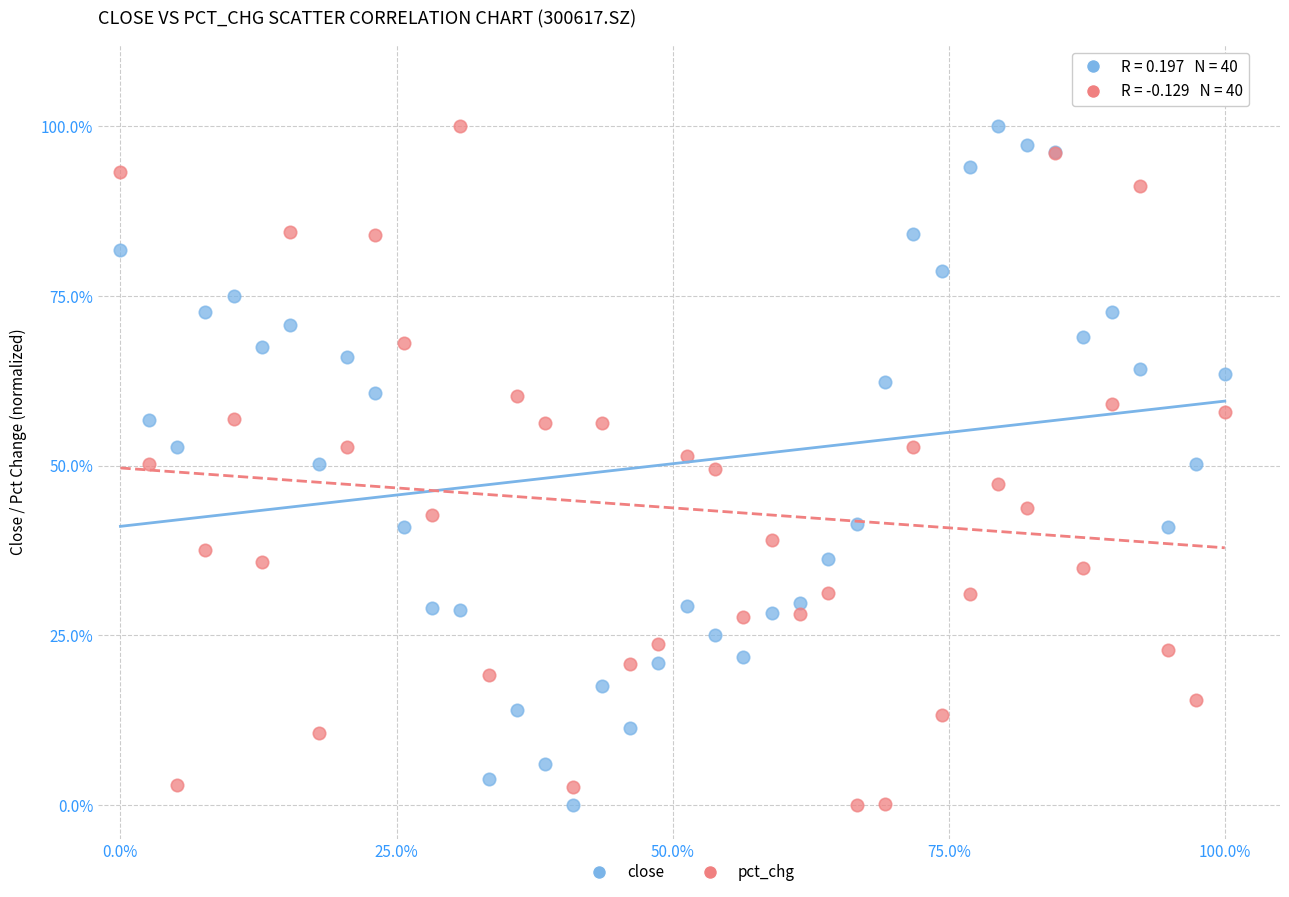

What are all the series names shown in the legend?

close, pct_chg